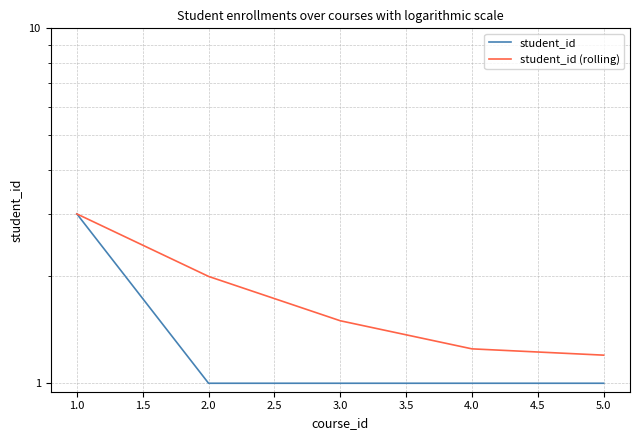

True or false: student_id has more than 2 points higher than both neighbors.

False